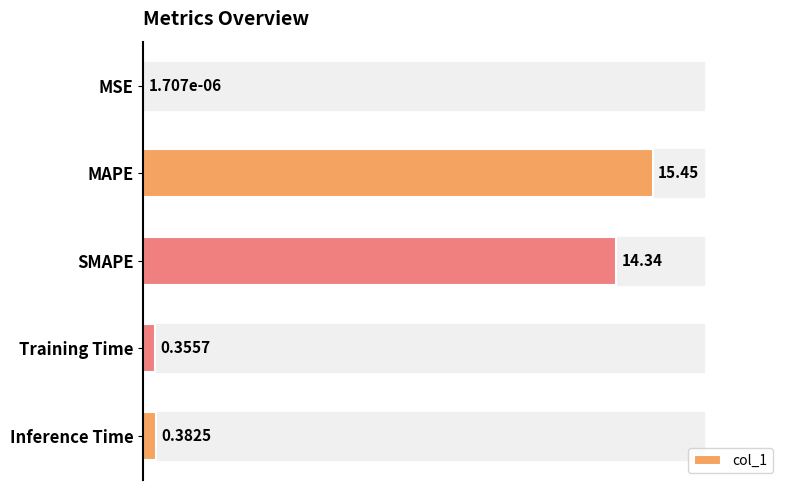

How many categories are shown in the chart?

5